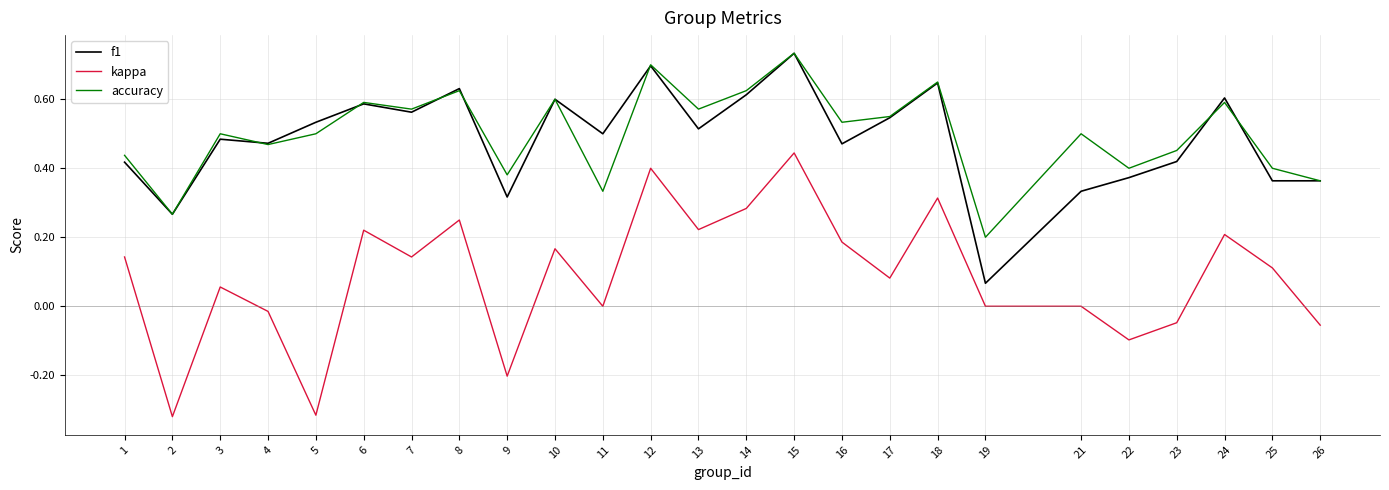

How many accuracy values are between 0 and 1?

25